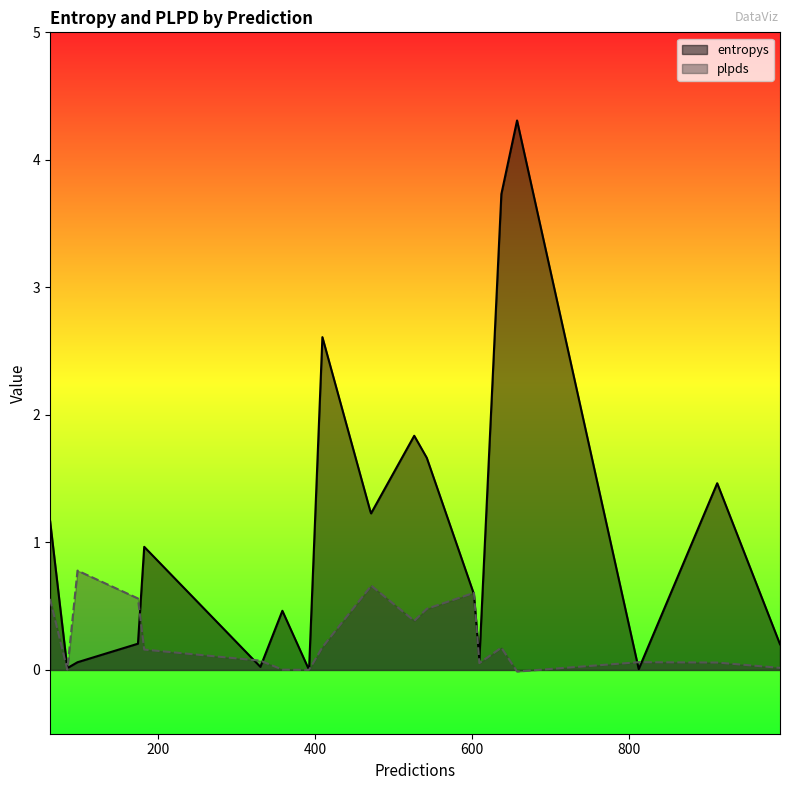

Where is the first local maximum for plpds?

62